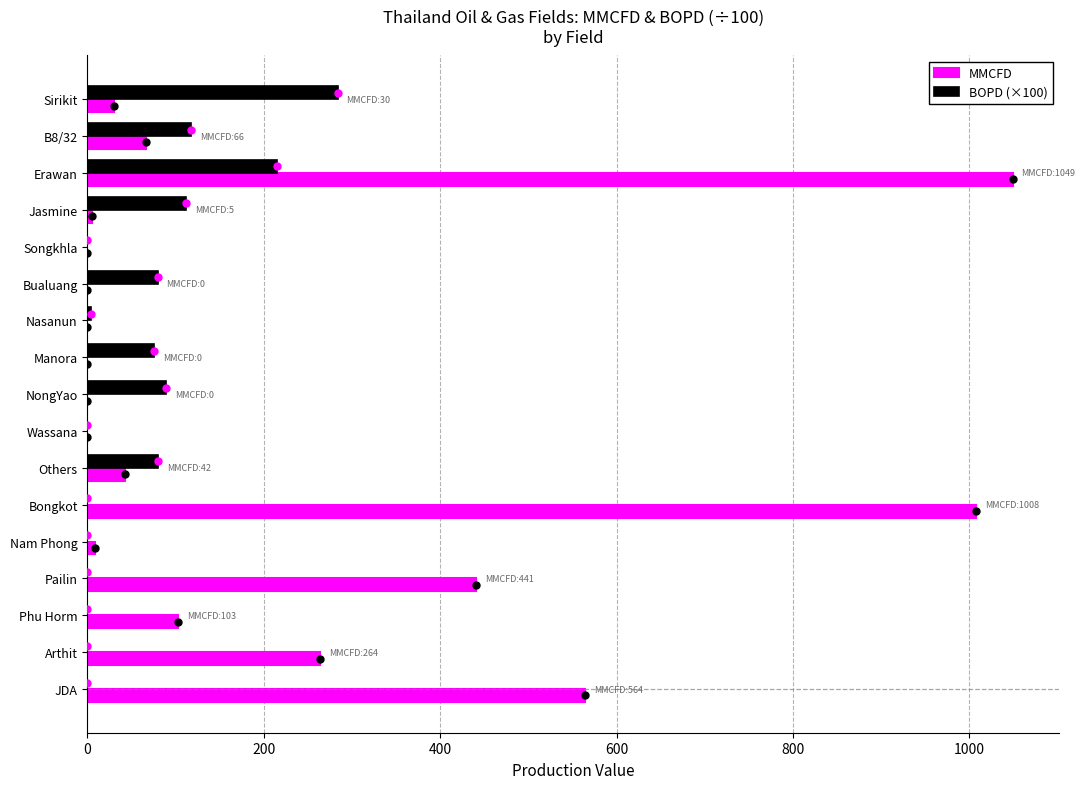

Where is MMCFD nearest to the value 524?

JDA